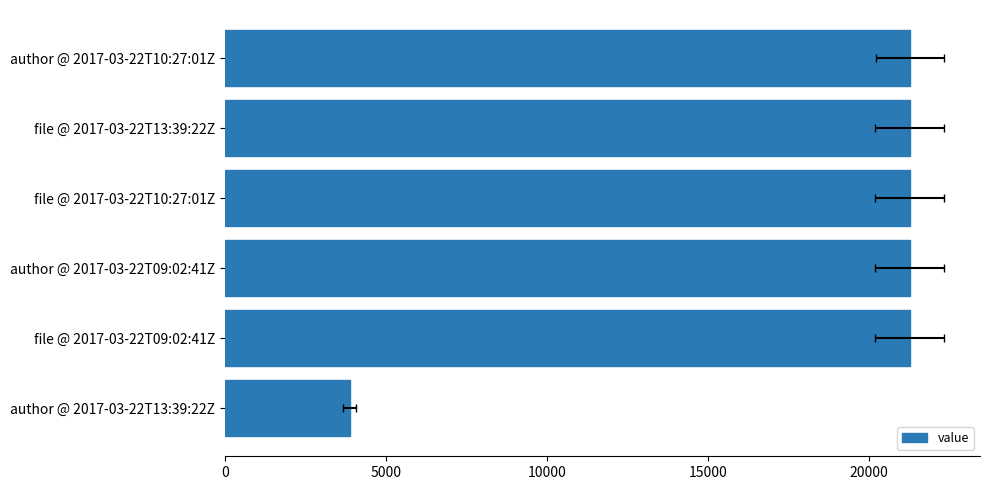

What is the greatest value displayed?

21267